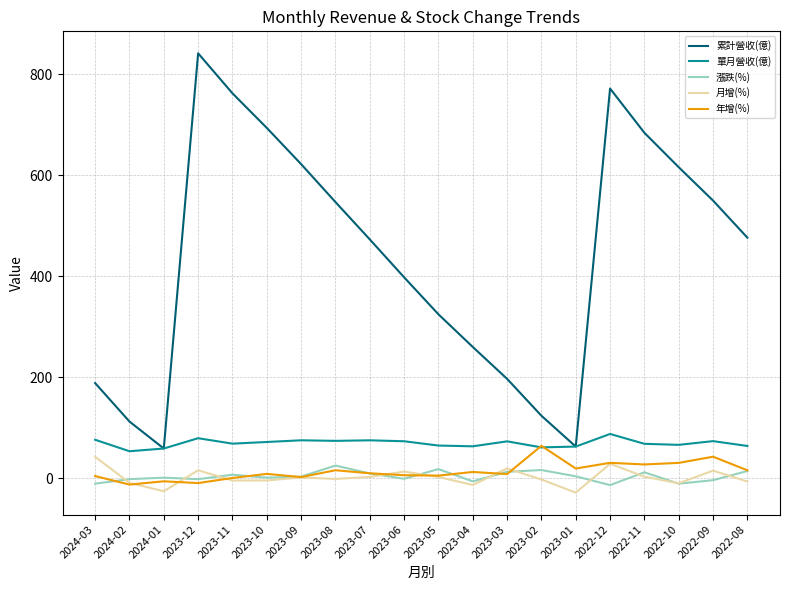

Which series changed the most between 2023-12 and 2023-02?

累計營收(億)